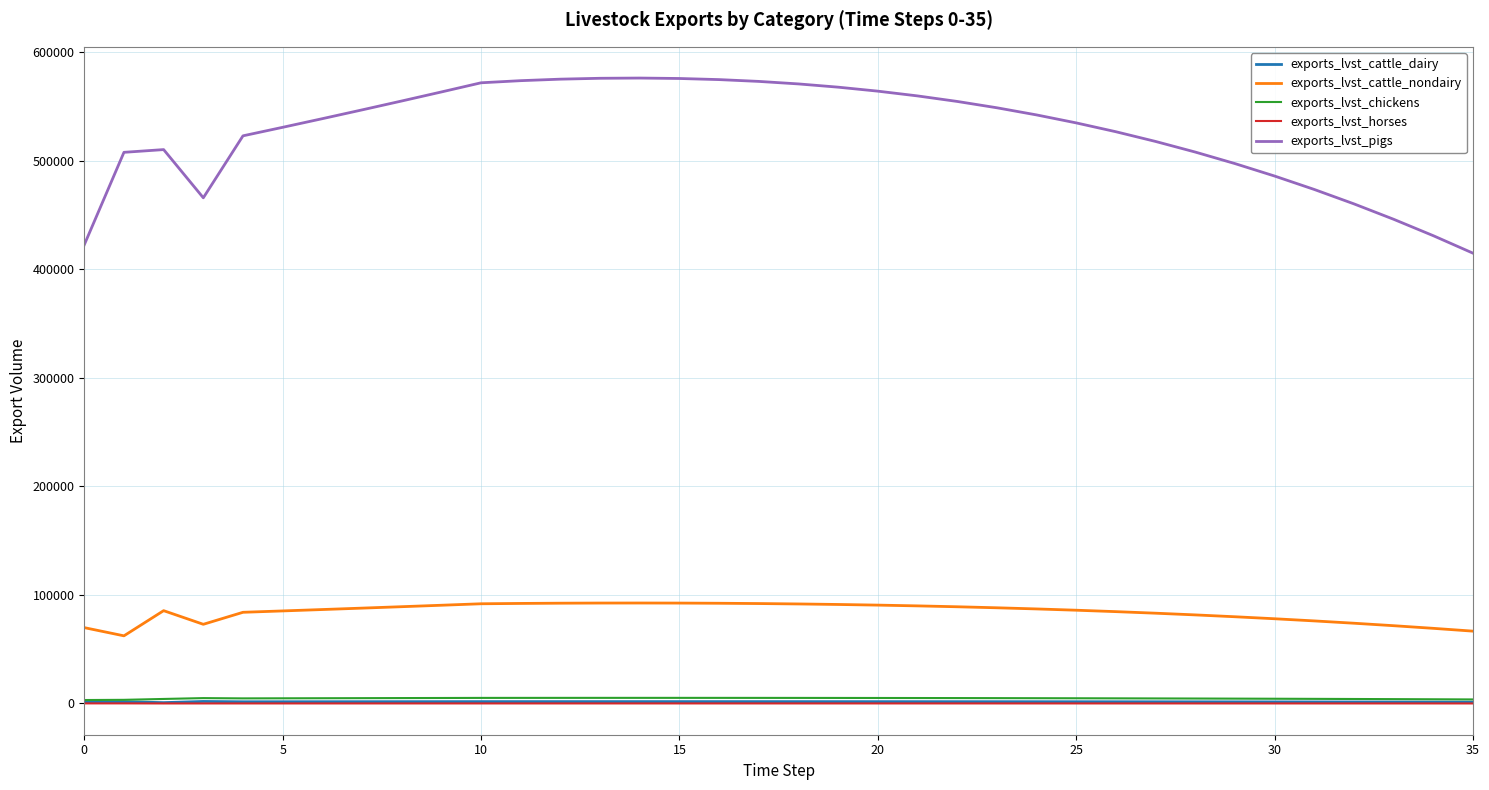

What is the highest value of the exports_lvst_cattle_nondairy series?

92577.6